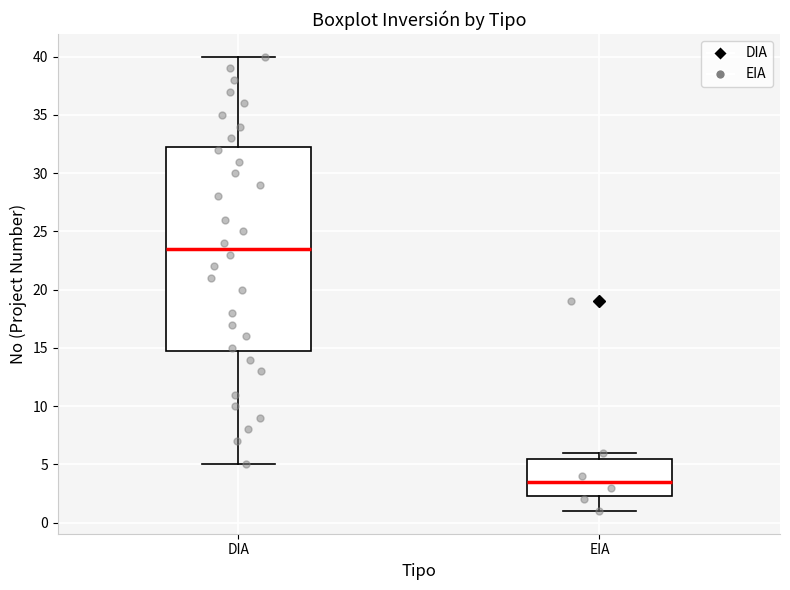

Comparing the boxes themselves (not the whiskers), which one is the tallest?

DIA